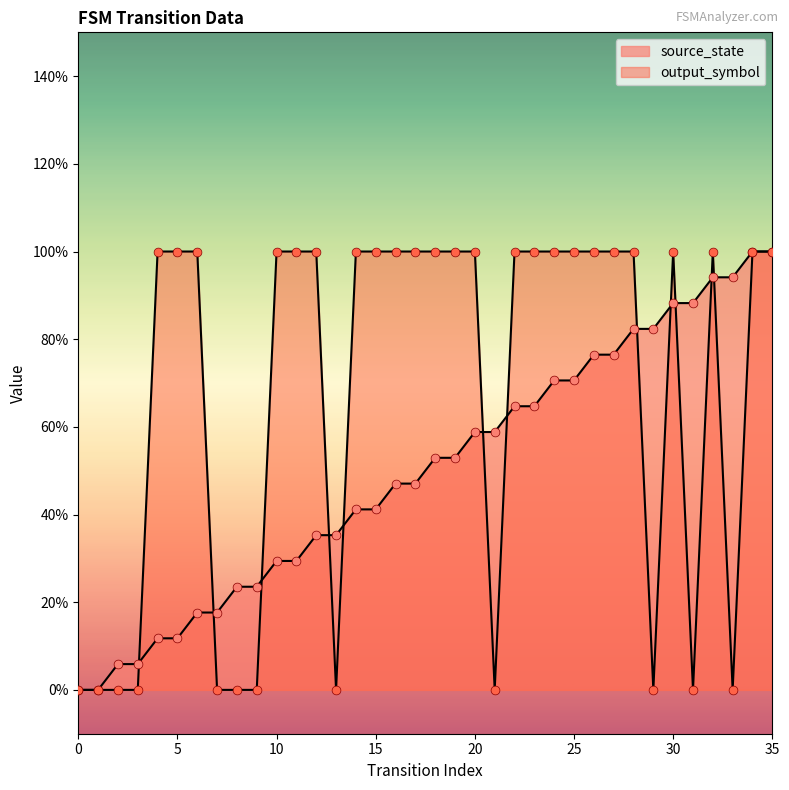

Which series reaches the maximum Y coordinate?

source_state